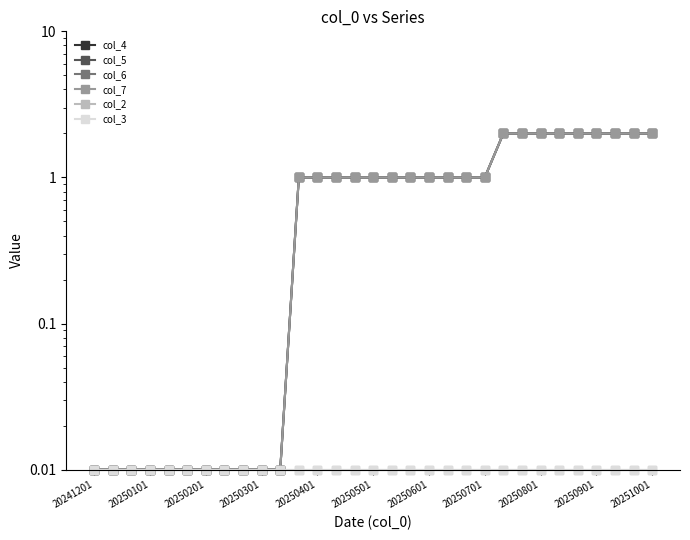

At which category does the chart reach its minimum across all series?

20241201